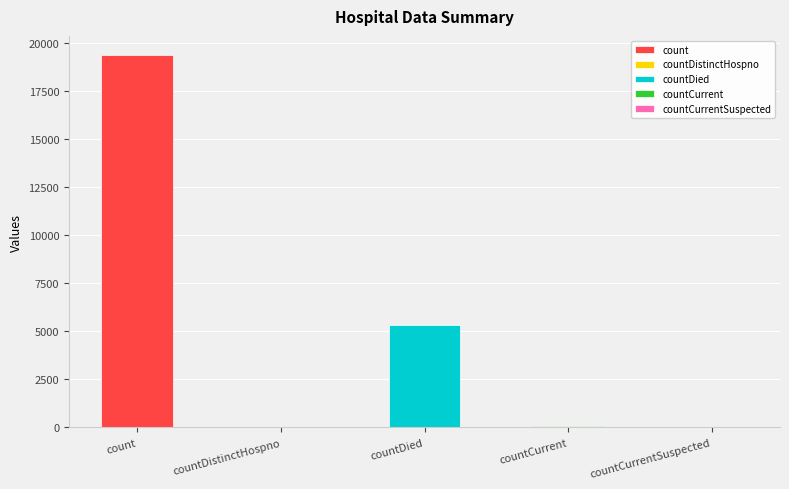

List the labels in order of value, smallest first.

countCurrentSuspected, countDistinctHospno, countCurrent, countDied, count